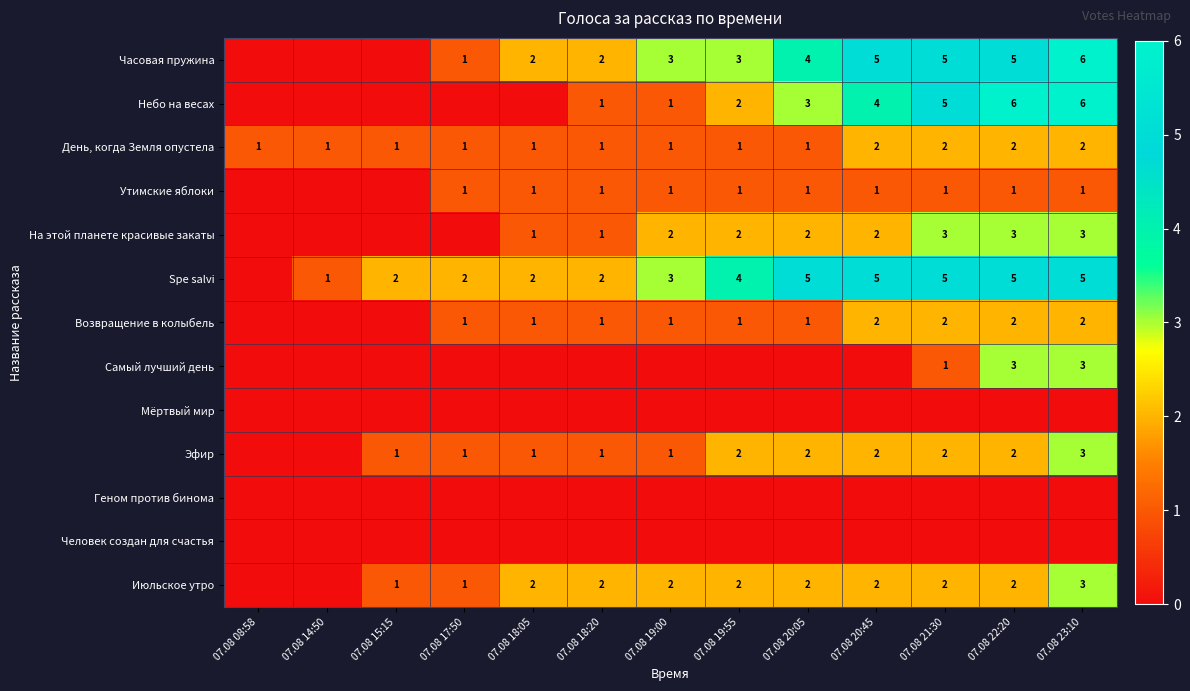

Which has a higher value, 07.08 08:58 or 07.08 20:05?

07.08 20:05